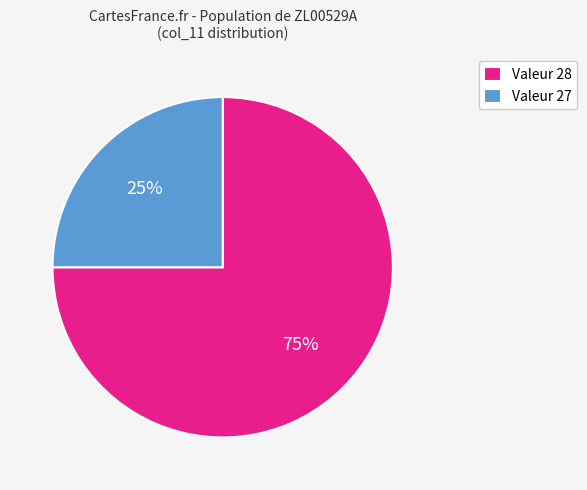

To the nearest percent, what portion does Valeur 27 represent?

25%